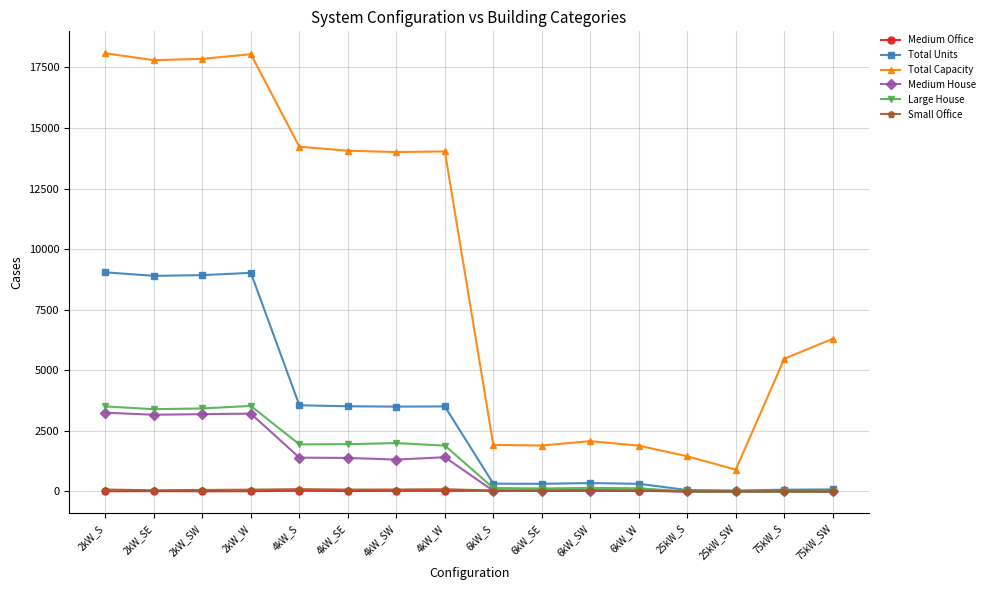

Between 25kW_SW and 75kW_S, which series saw the biggest shift?

Total Capacity